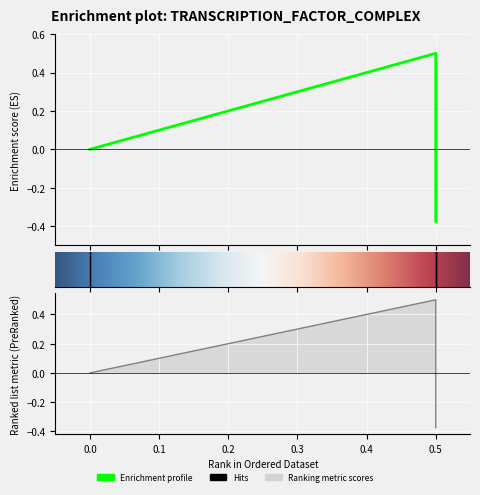

Is this an area chart (filled region under the line)?

No